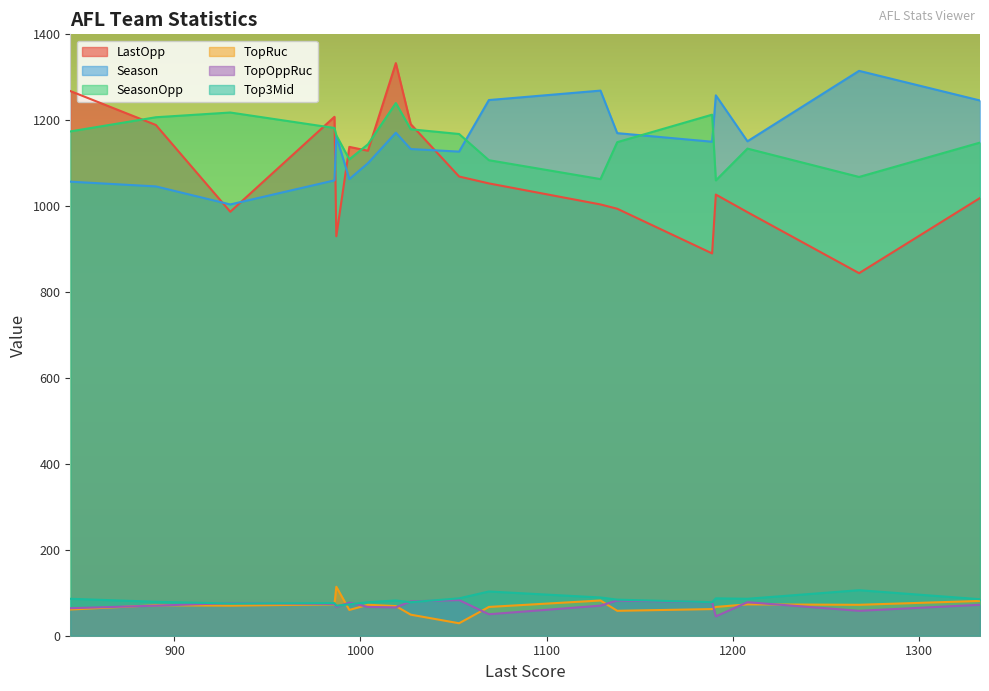

The Season series shows 1269 at HAW. True or false?

True